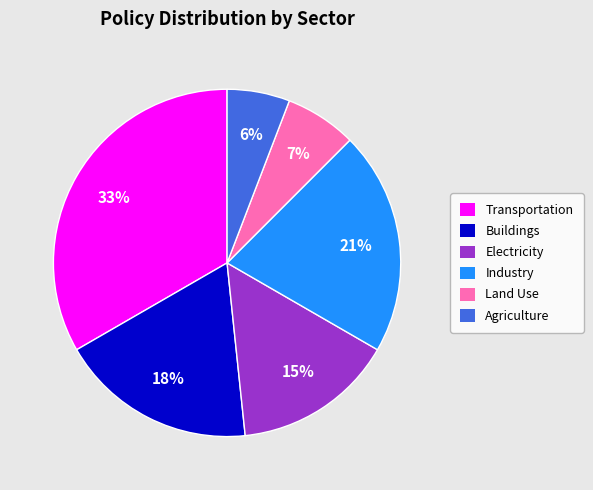

Is there any slice that represents more than half of the pie?

No